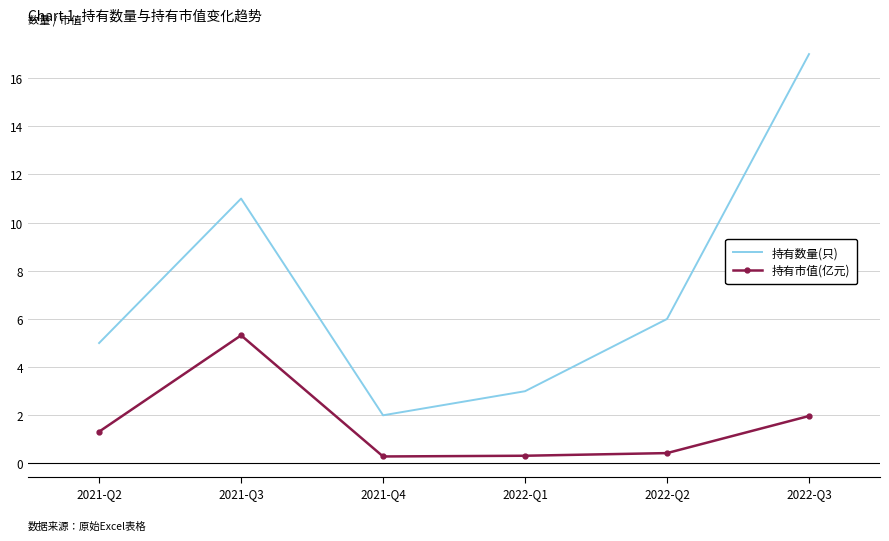

Reading left to right, extract all data points from this chart.

持有数量(只): 5.0	11.0	2.0	3.0	6.0	17.0
持有市值(亿元): 1.3	5.3	0.3	0.3	0.4	2.0